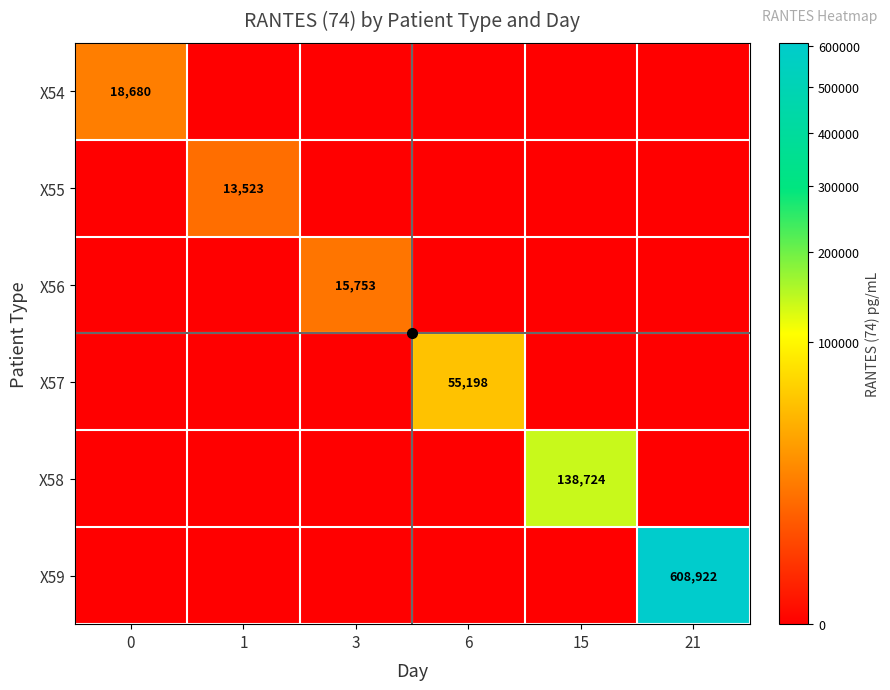

Is it true that X57 equals 17143 at 6?

False